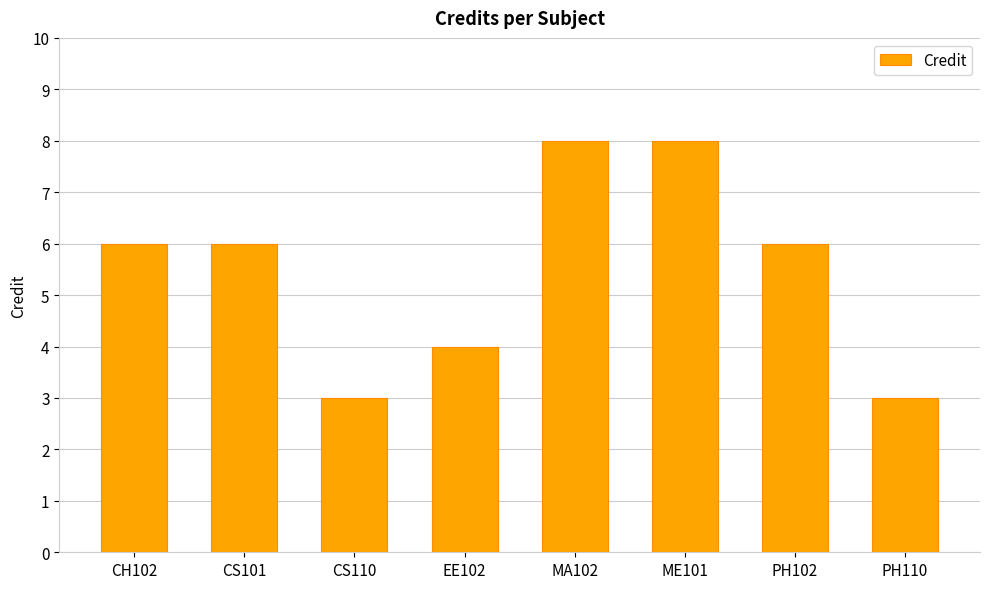

Reading right to left, what are all the values shown in this chart?

PH110=3	PH102=6	ME101=8	MA102=8	EE102=4	CS110=3	CS101=6	CH102=6